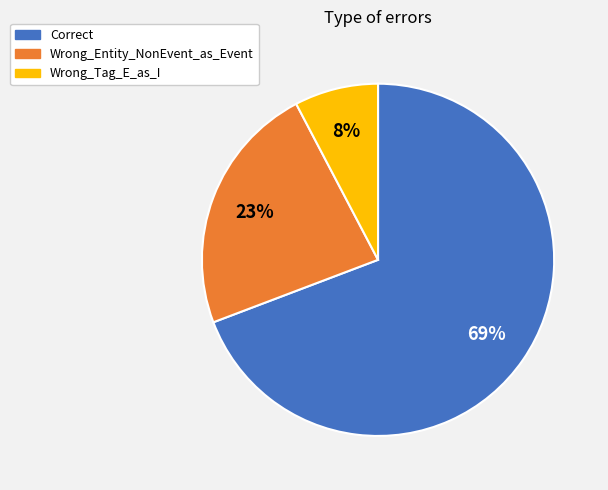

Which slice is the smallest?

Wrong_Tag_E_as_I